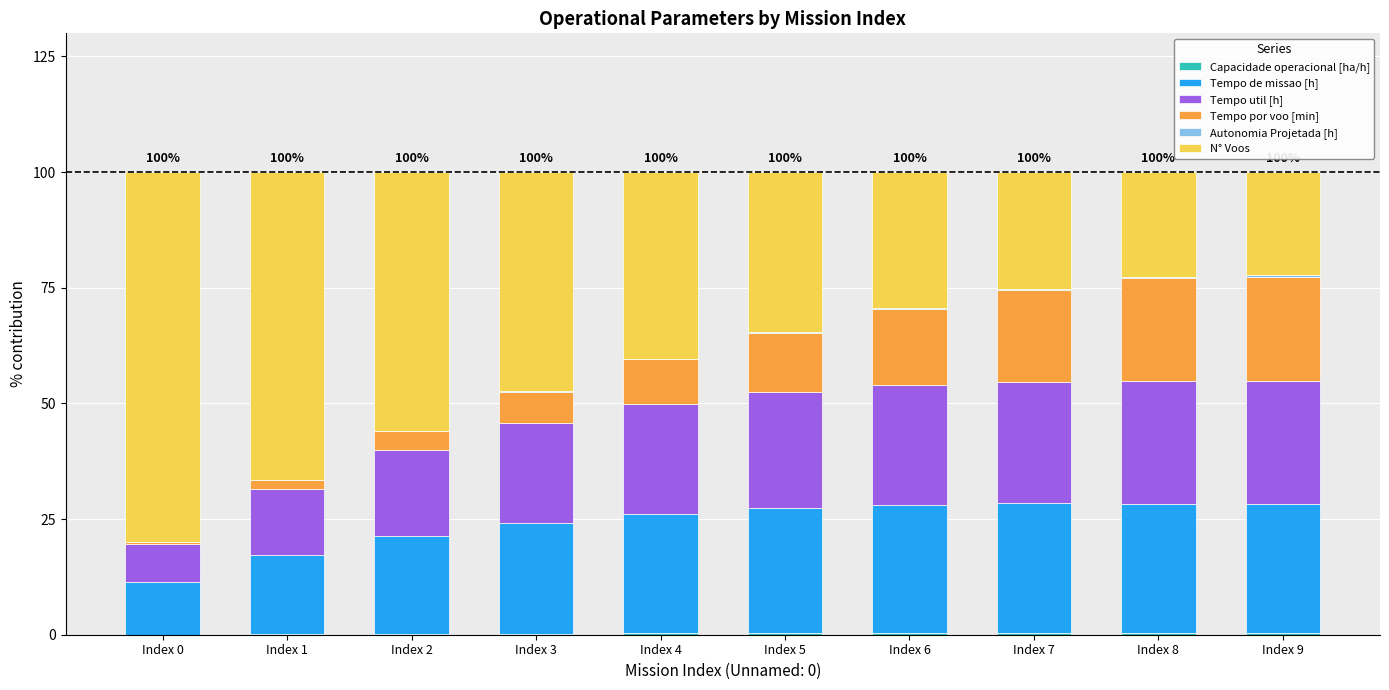

Where does the Tempo de missao [h] series first go above 27?

Index 5